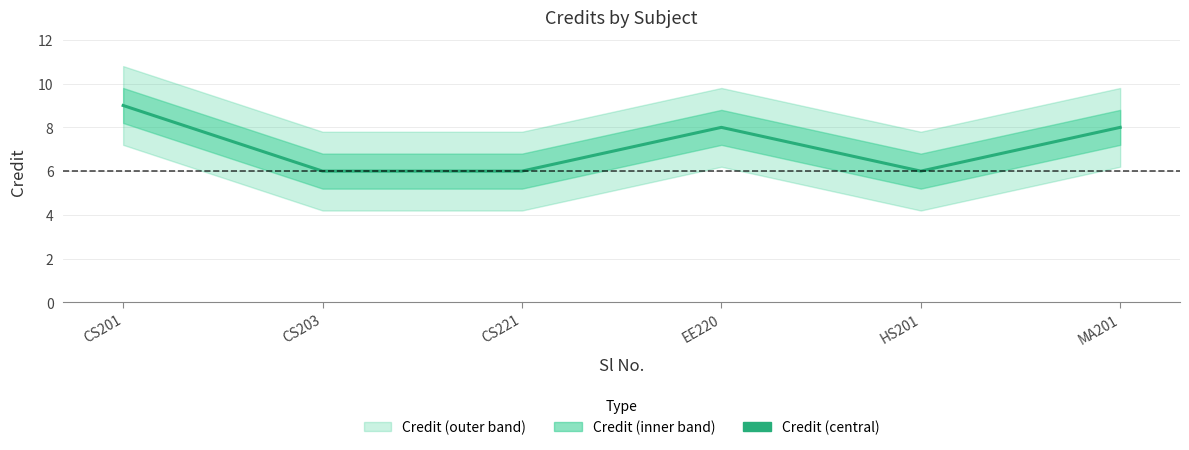

How many lines are shown in the chart?

1